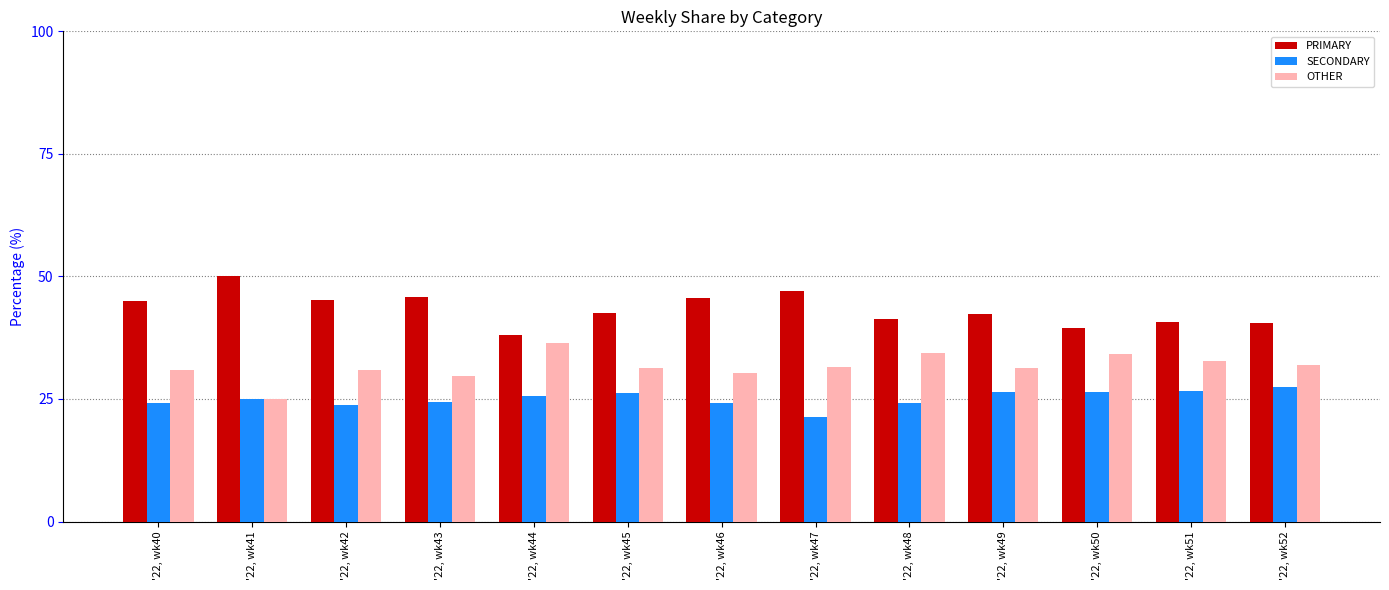

Rank the categories by PRIMARY value from highest to lowest.

'22, wk41, '22, wk47, '22, wk43, '22, wk46, '22, wk42, '22, wk40, '22, wk45, '22, wk49, '22, wk48, '22, wk51, '22, wk52, '22, wk50, '22, wk44